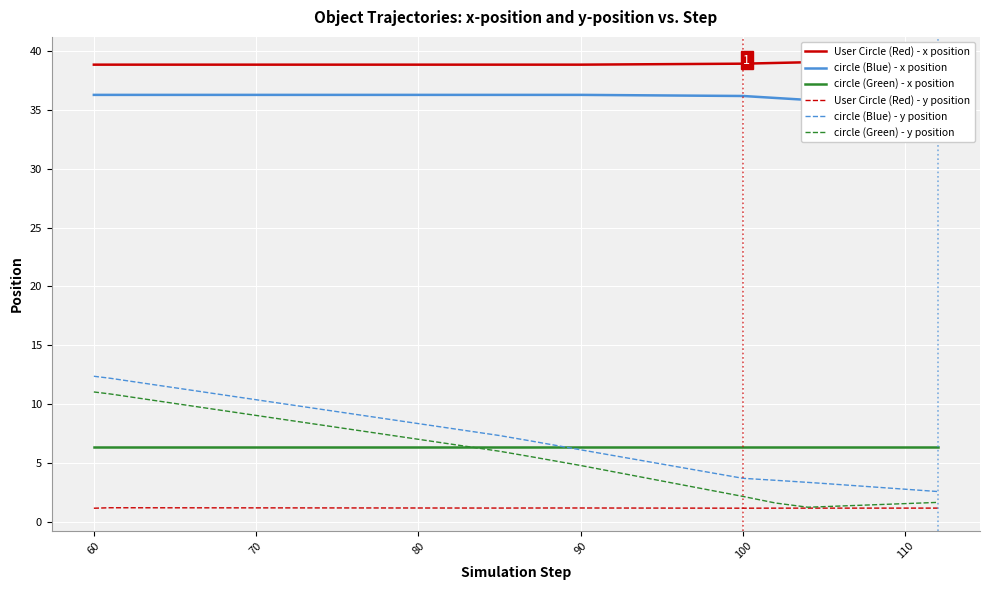

Is it true that circle (Blue) - y position equals 12.4 at 60?

True